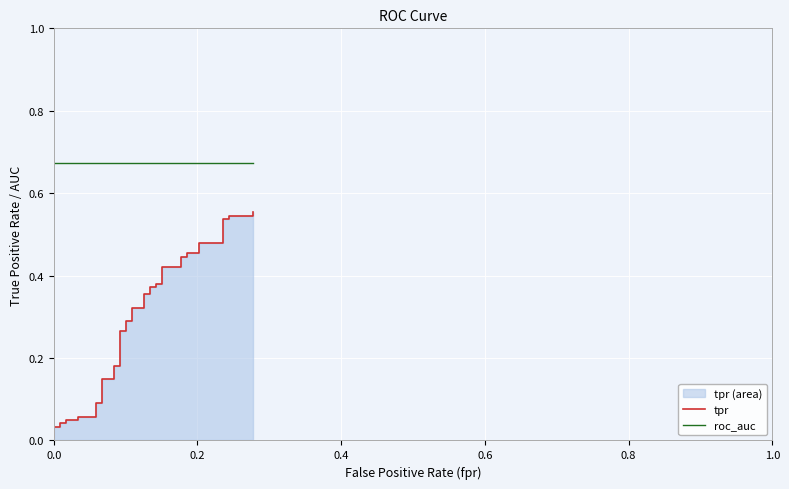

Reading right to left, list all the values displayed in this chart.

tpr: 0.6	0.5	0.5	0.5	0.5	0.5	0.5	0.5	0.5	0.4	0.4	0.4	0.4	0.4	0.4	0.4	0.4	0.4	0.4	0.3	0.3	0.3	0.3	0.3	0.3	0.2	0.2	0.1	0.1	0.1	0.1	0.1	0.1	0.0	0.0	0.0	0.0	0.0	0.0	0.0
roc_auc: 0.7	0.7	0.7	0.7	0.7	0.7	0.7	0.7	0.7	0.7	0.7	0.7	0.7	0.7	0.7	0.7	0.7	0.7	0.7	0.7	0.7	0.7	0.7	0.7	0.7	0.7	0.7	0.7	0.7	0.7	0.7	0.7	0.7	0.7	0.7	0.7	0.7	0.7	0.7	0.7